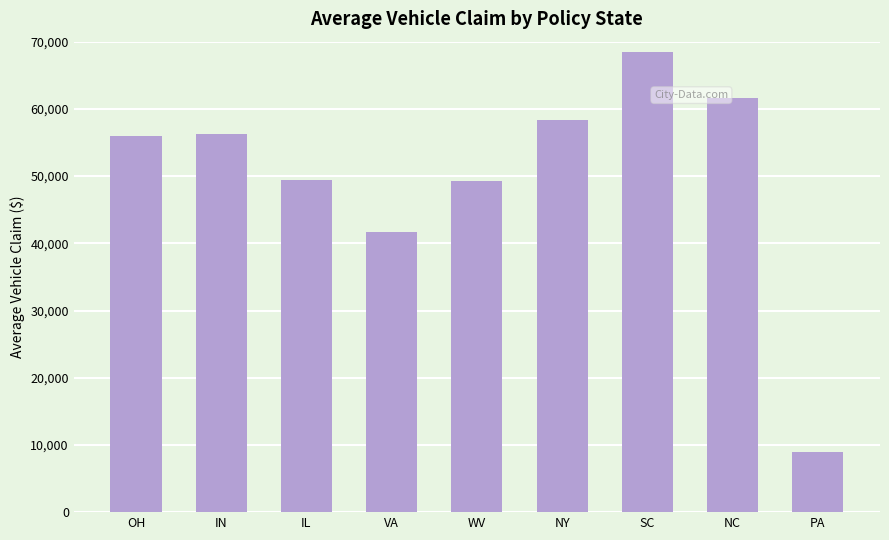

At which label is the value closest to 38769?

VA